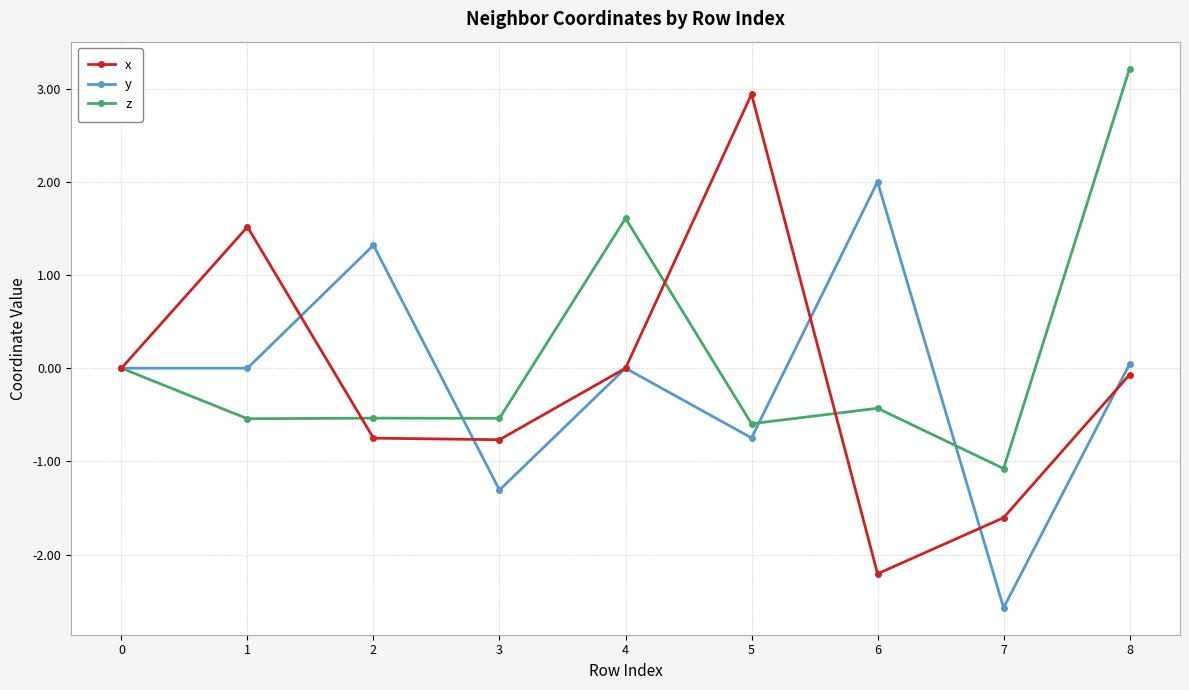

Is it true that y equals -1.8 at 7?

False